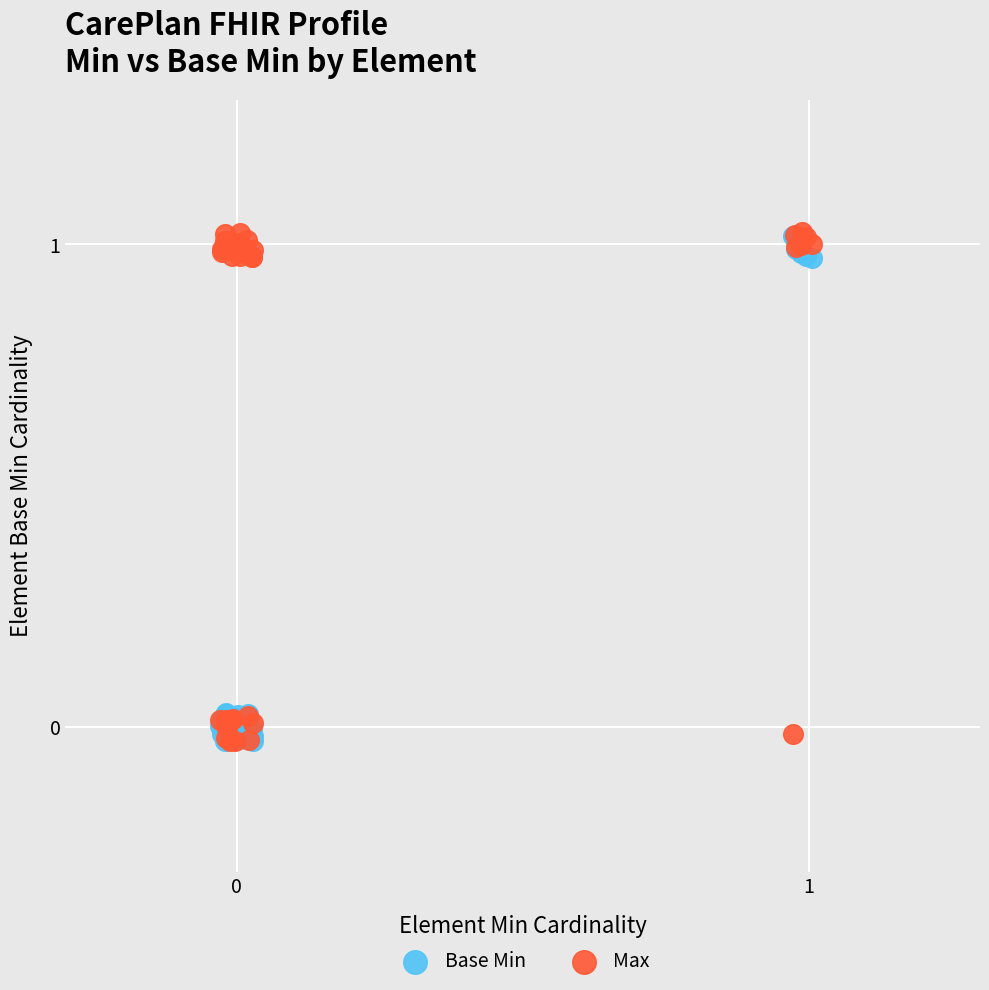

What are all the series names shown in the legend?

Base Min, Max